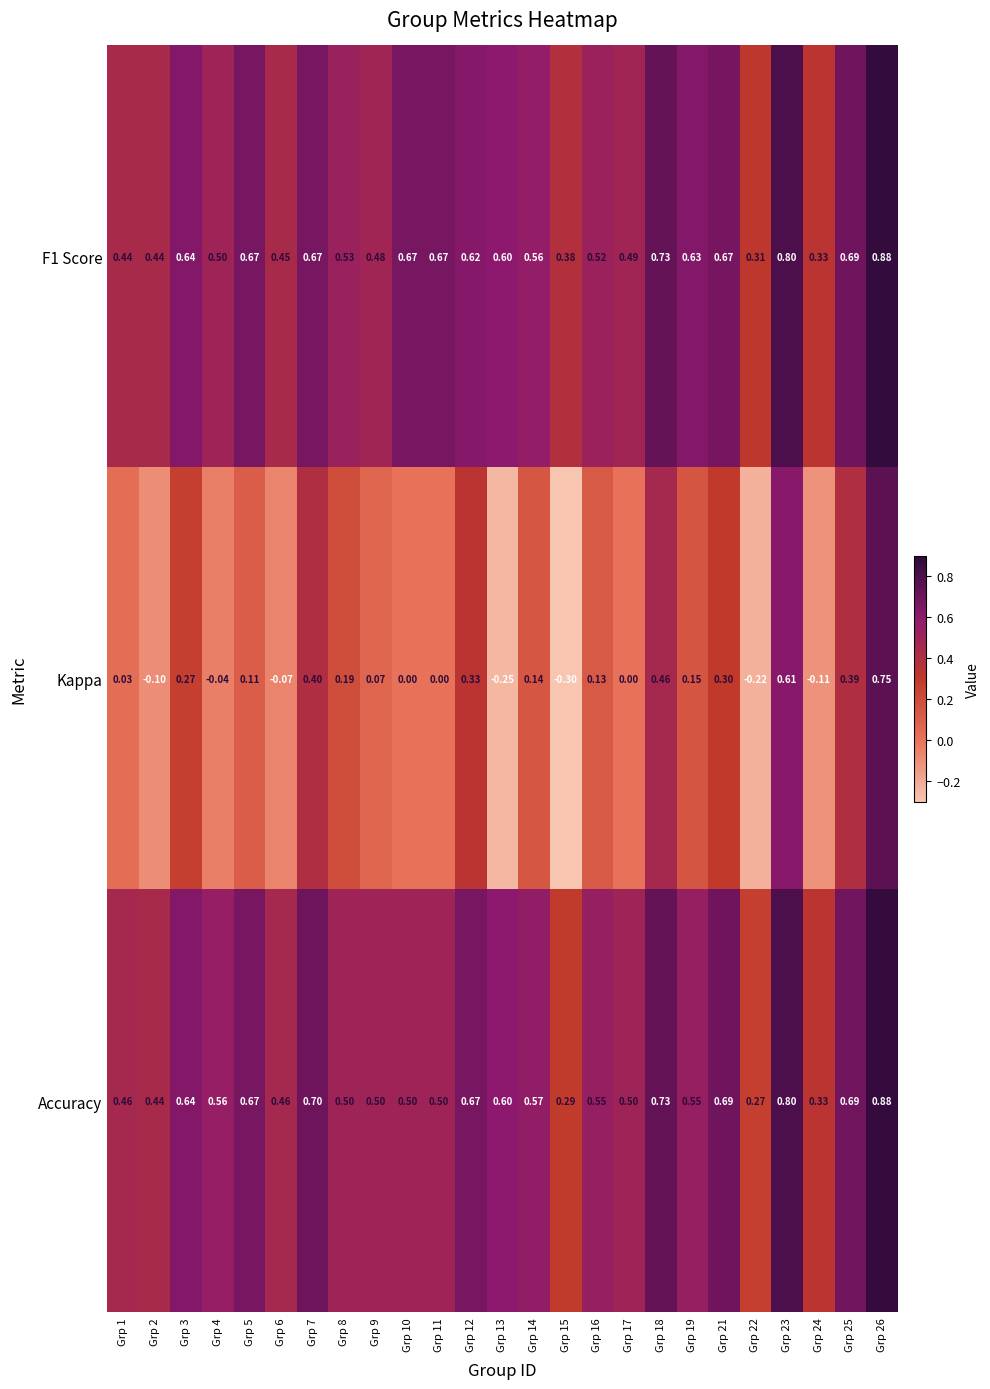

Which category has the lowest value across all series?

Grp 15